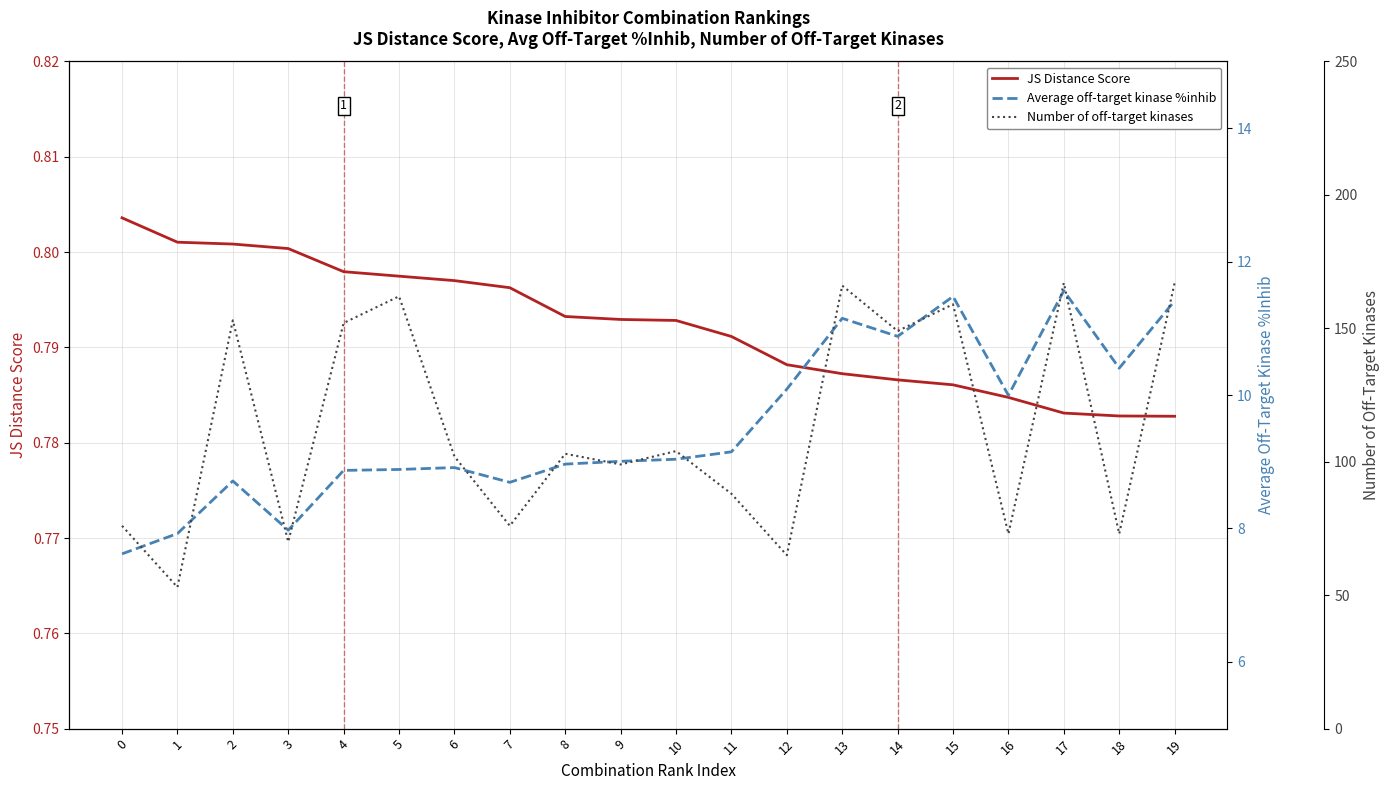

The JS Distance Score series shows 1.1 at 8. True or false?

False